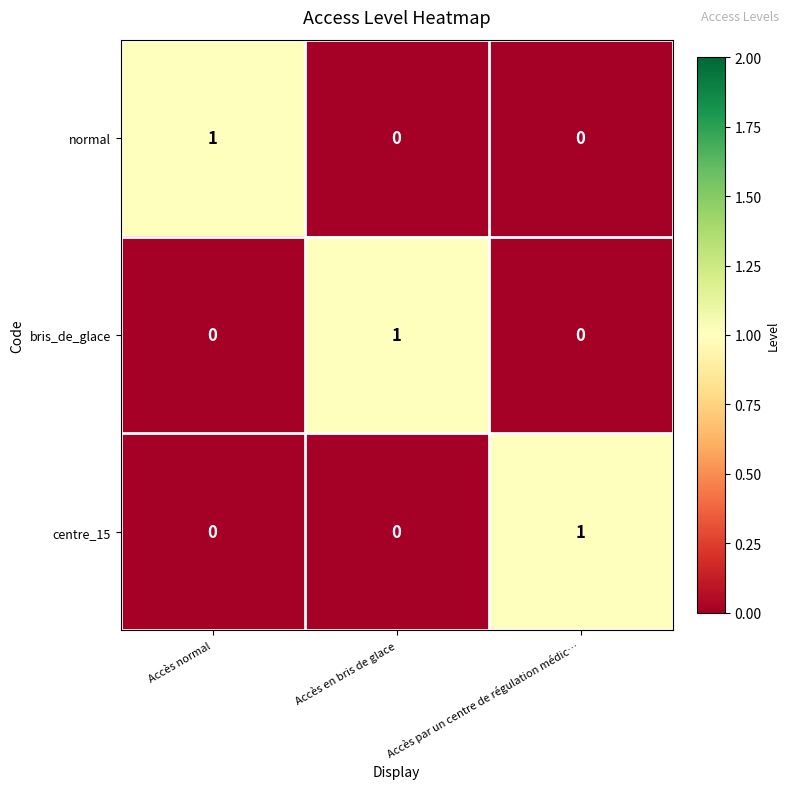

True or false: normal has a value of 1 at Accès normal.

True